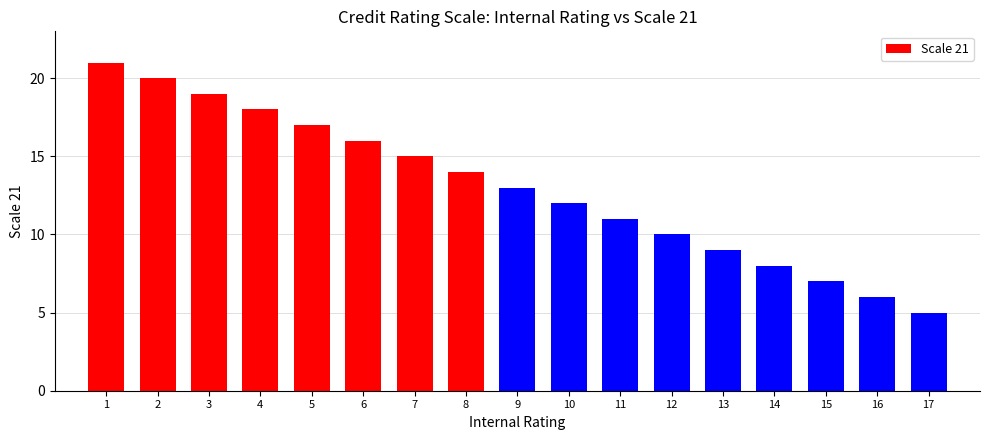

Rank the categories by value from lowest to highest.

17, 16, 15, 14, 13, 12, 11, 10, 9, 8, 7, 6, 5, 4, 3, 2, 1